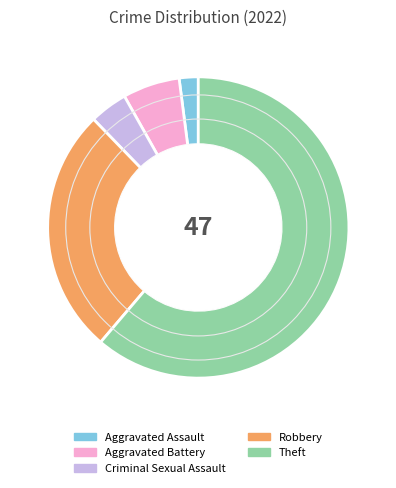

Rank the categories by value from lowest to highest.

Aggravated Assault, Criminal Sexual Assault, Aggravated Battery, Robbery, Theft